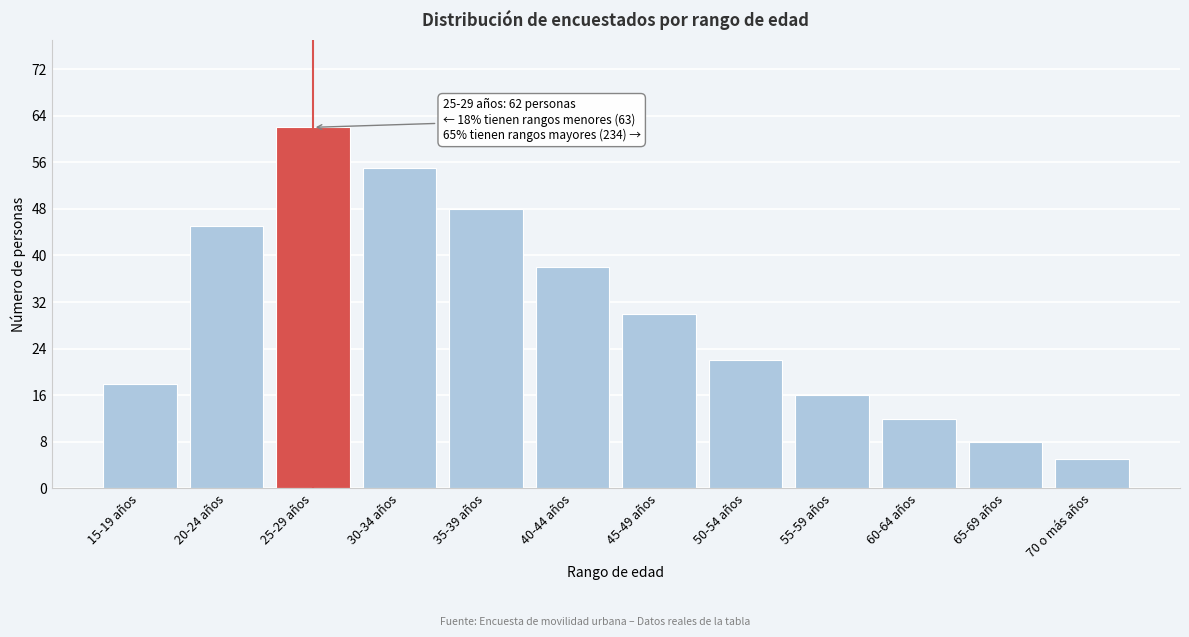

Reading left to right, what are all the values shown in this chart?

18	45	62	55	48	38	30	22	16	12	8	5